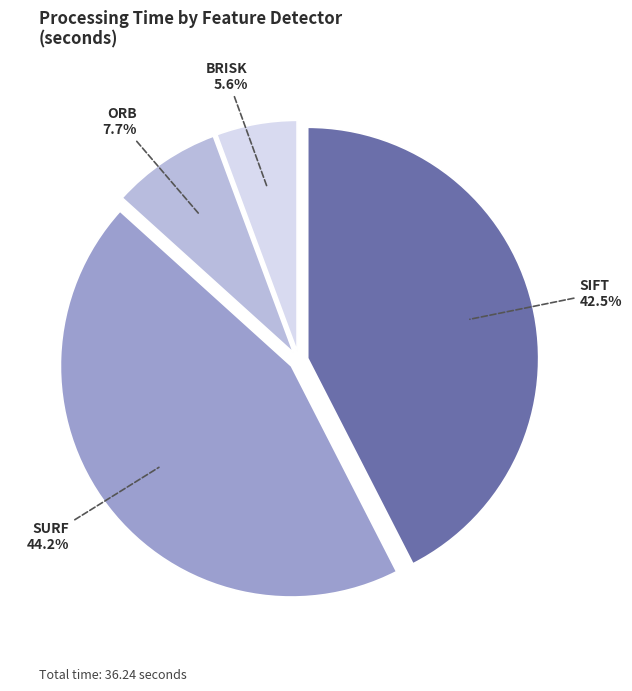

True or false: SURF accounts for 35% of the total.

False